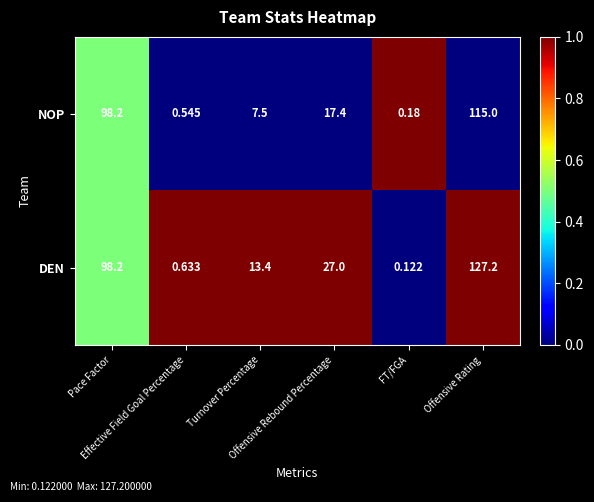

Which series has the largest range (max minus min)?

DEN